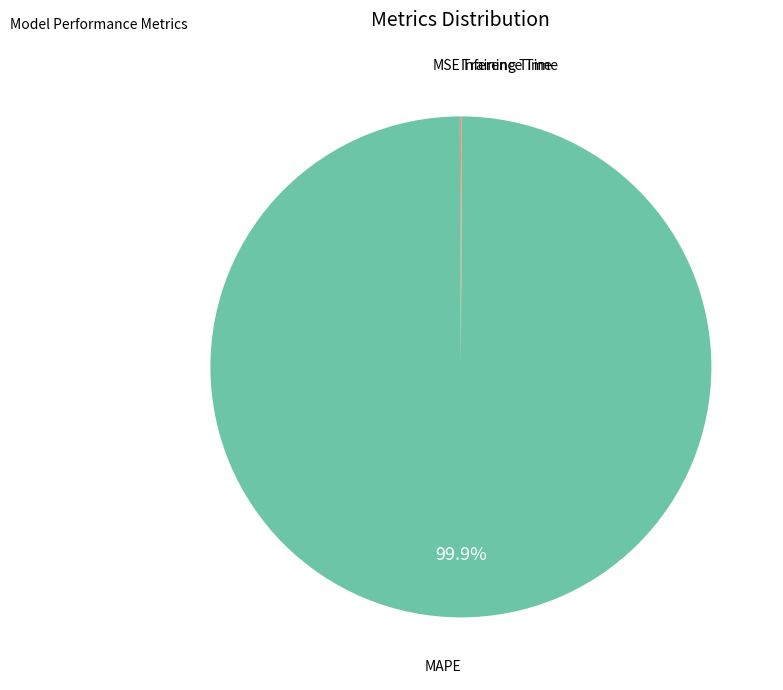

What is the largest slice in the pie chart?

MAPE